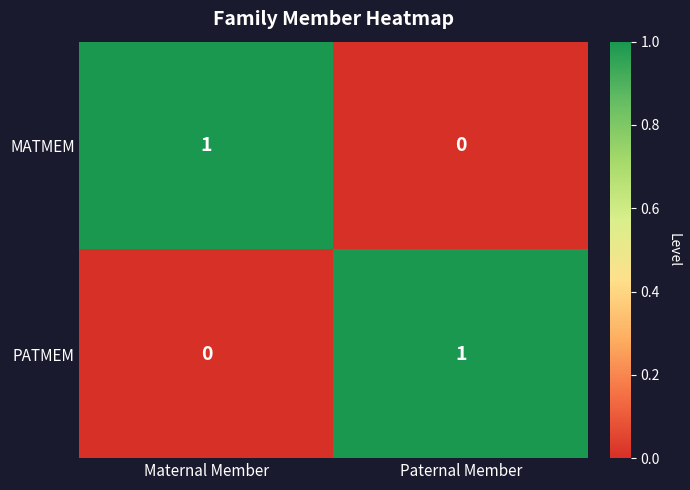

Is the value of MATMEM at Maternal Member greater than the value of PATMEM at Maternal Member?

Yes